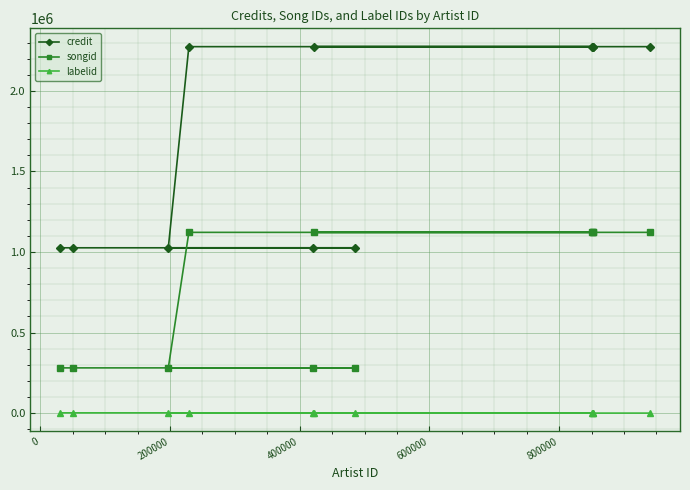

List the series in order of their peak value, lowest first.

labelid, songid, credit